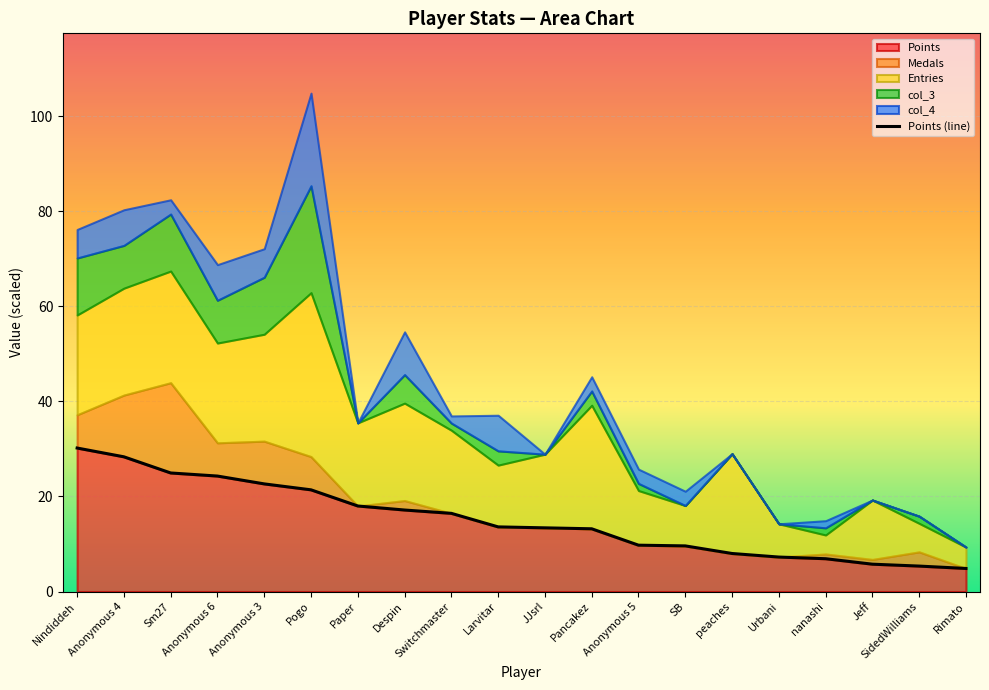

The chart shows a value of 30.6 at Anonymous 3. True or false?

False